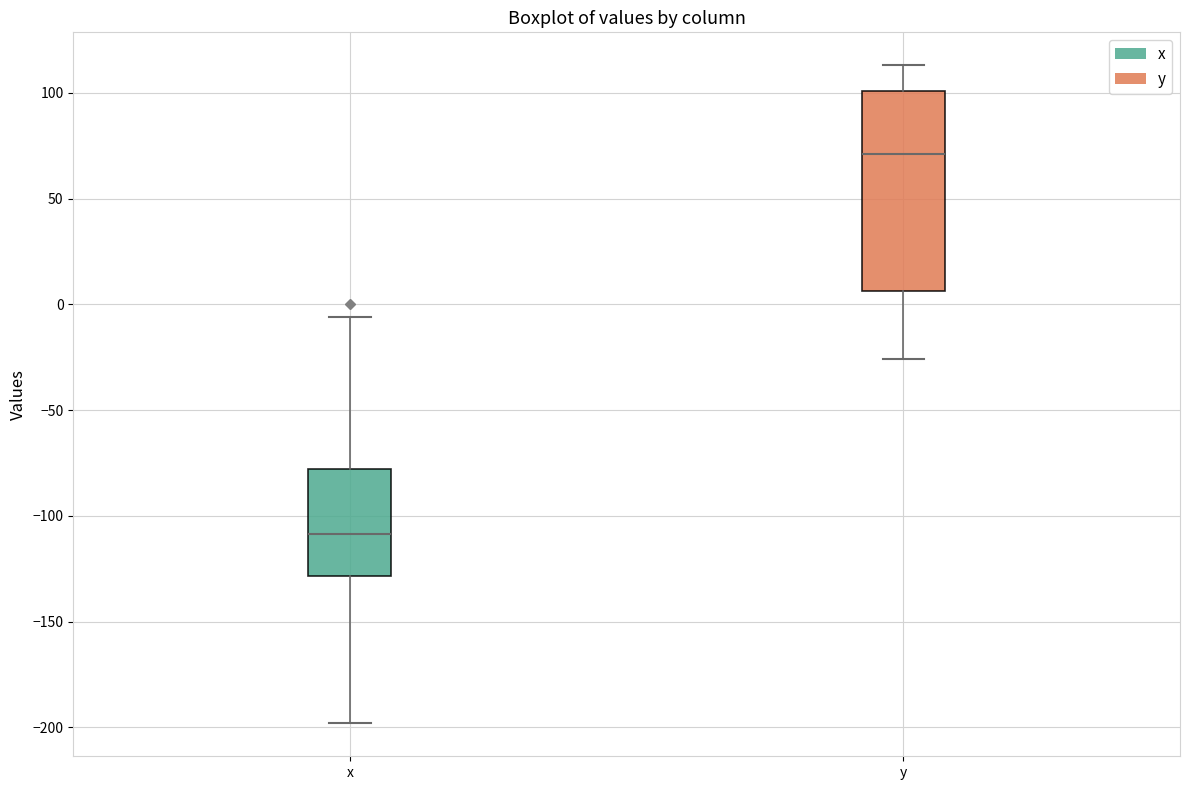

Reading left to right, transcribe this box plot: for each box, give where its median line is, the range the box spans, and where its two whiskers end, as read against the y-axis. The values are not printed on the chart, so give them approximately, as read against the axis.

x: median -110, box -130 to -80, whiskers -200 to -5
y: median 70, box 5 to 100, whiskers -25 to 115